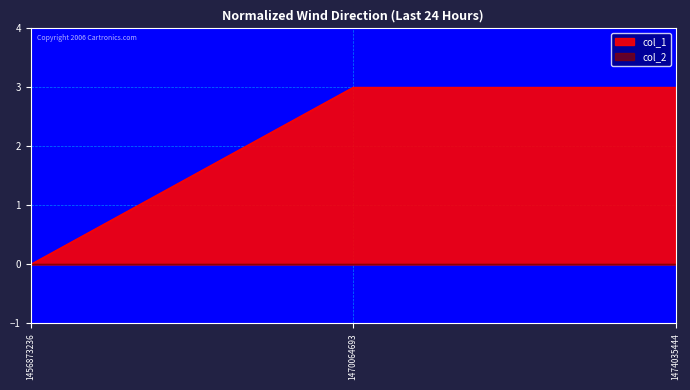

Approximately how many times larger is the value at 1470064693 compared to 1474035444?

1.0